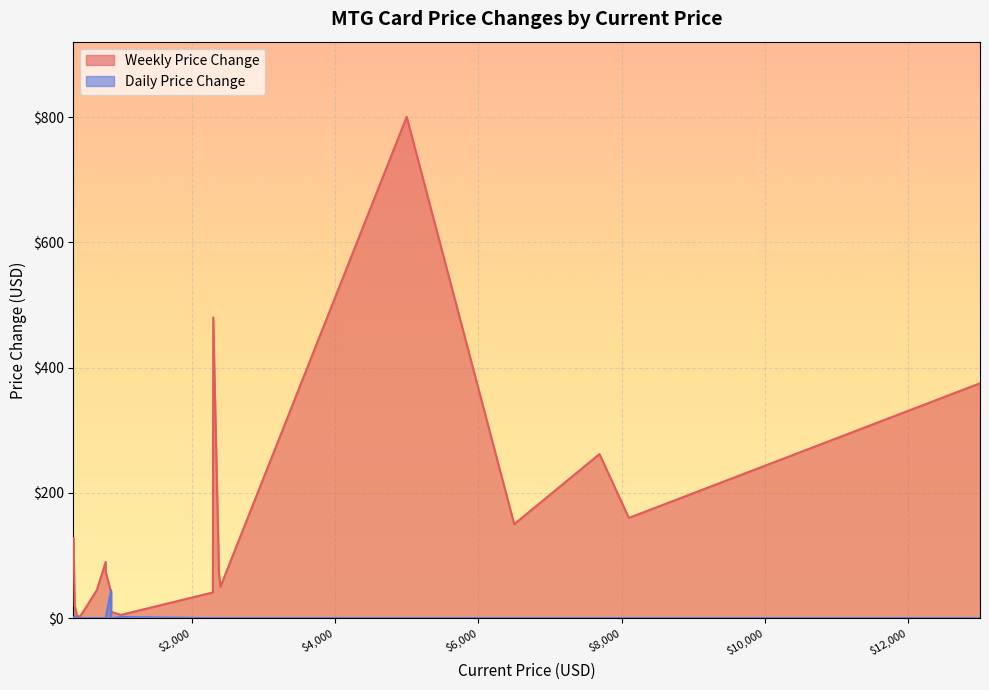

The Daily Price Change series shows -22.0 at Tabernacle. True or false?

False